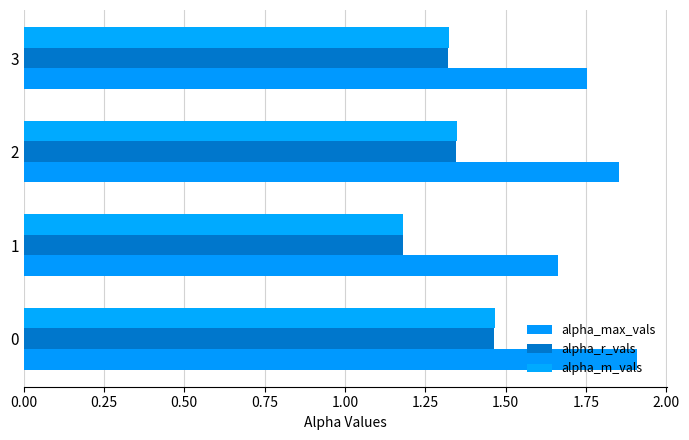

What is the sum of all alpha_r_vals values?

5.3